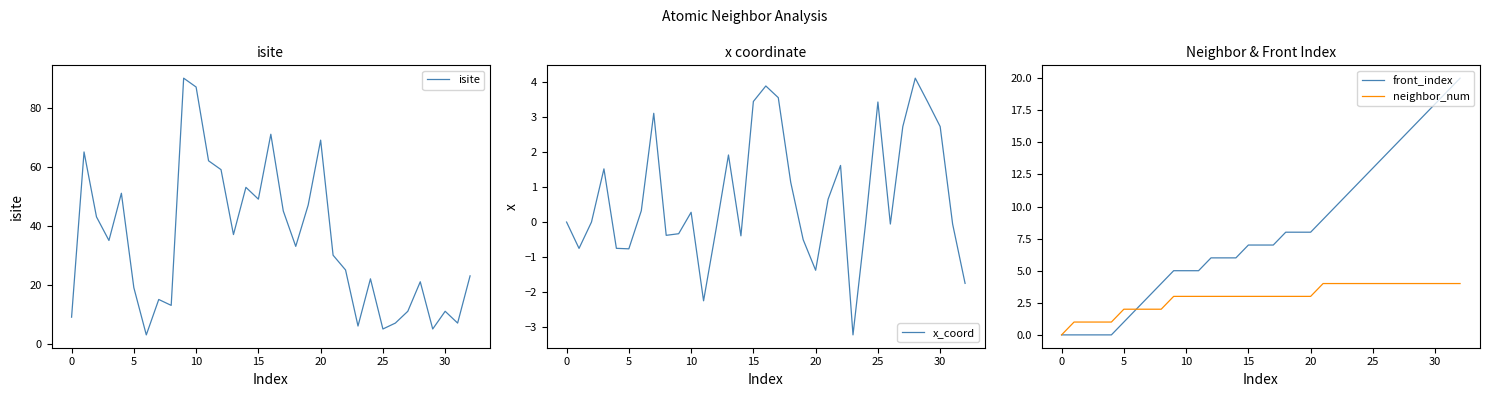

What is the lowest value of the isite series?

3